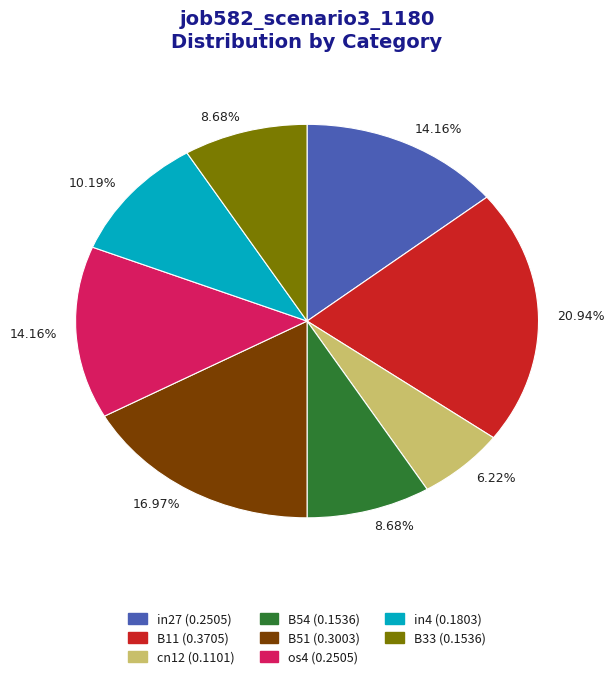

Does any single category account for the majority?

No